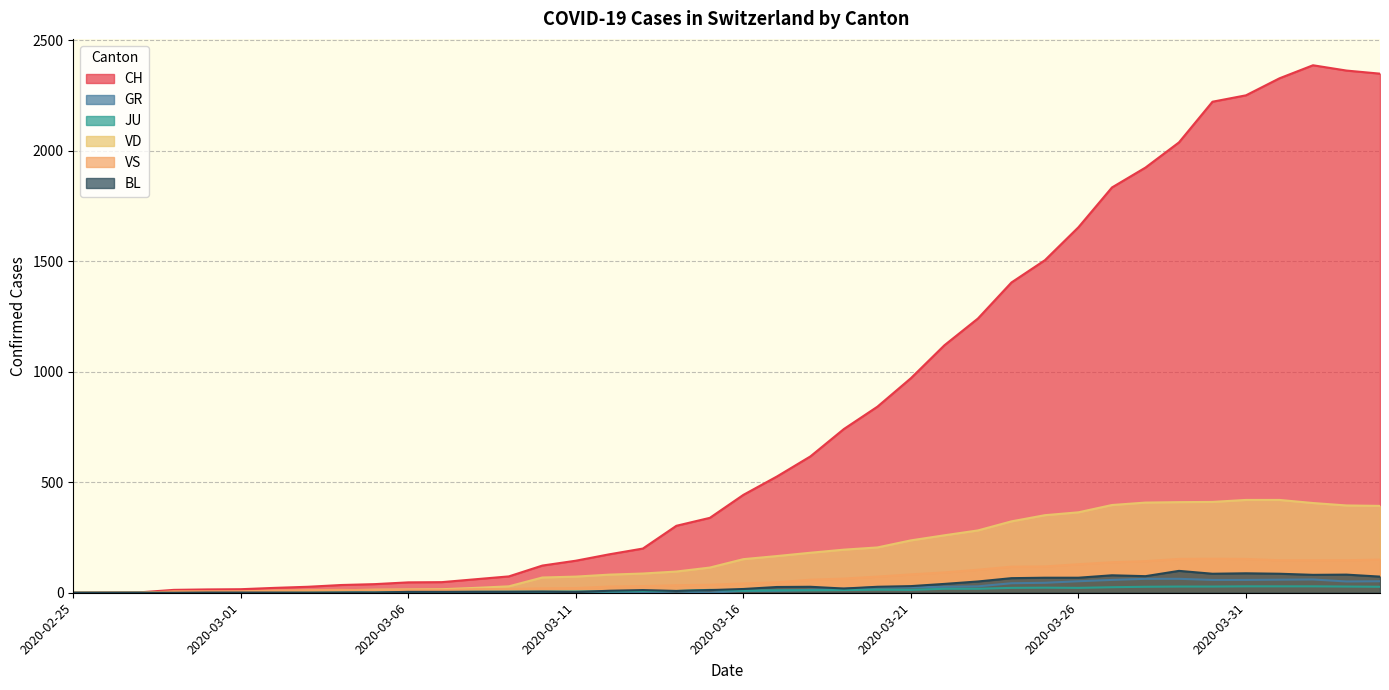

How many data points in VD are above 152?

19